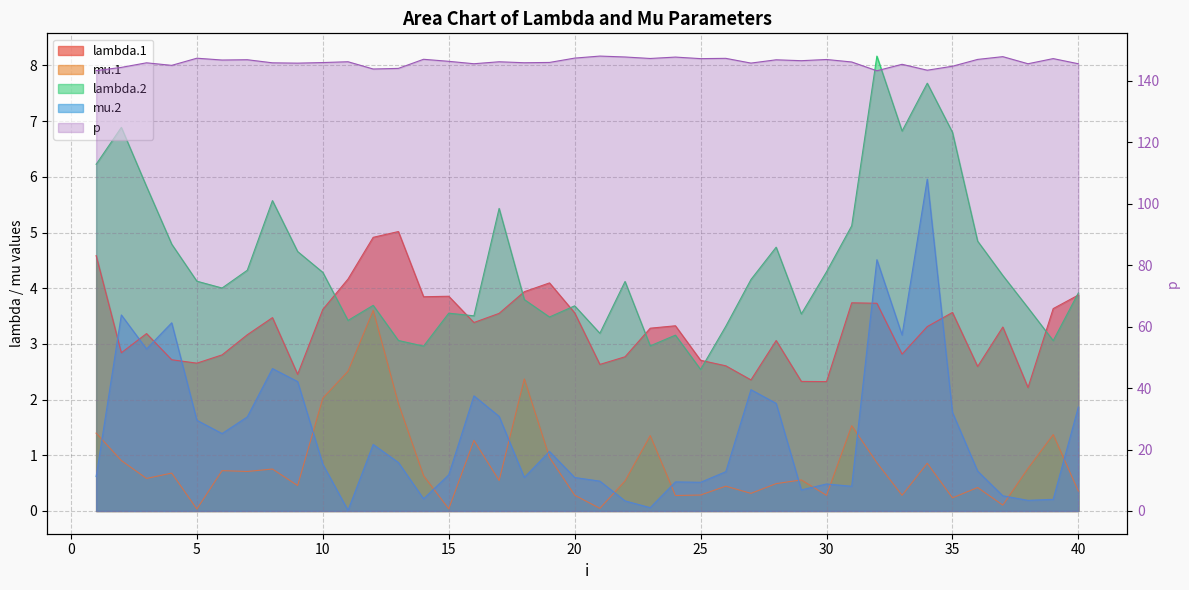

Reading left to right, transcribe all the data shown in this chart.

lambda.1: 4.6	2.8	3.2	2.7	2.7	2.8	3.2	3.5	2.5	3.6	4.2	4.9	5.0	3.8	3.9	3.4	3.5	3.9	4.1	3.6	2.6	2.8	3.3	3.3	2.7	2.6	2.4	3.1	2.3	2.3	3.7	3.7	2.8	3.3	3.6	2.6	3.3	2.2	3.6	3.9
mu.1: 1.4	0.9	0.6	0.7	0.0	0.7	0.7	0.8	0.5	2.0	2.5	3.6	1.9	0.6	0.0	1.3	0.5	2.4	1.0	0.3	0.0	0.5	1.4	0.3	0.3	0.4	0.3	0.5	0.6	0.3	1.5	0.9	0.3	0.9	0.2	0.4	0.1	0.8	1.4	0.4
lambda.2: 6.2	6.9	5.8	4.8	4.1	4.0	4.3	5.6	4.7	4.3	3.4	3.7	3.1	3.0	3.6	3.5	5.4	3.8	3.5	3.7	3.2	4.1	3.0	3.2	2.5	3.3	4.2	4.7	3.5	4.3	5.1	8.2	6.8	7.7	6.8	4.8	4.2	3.6	3.1	3.9
mu.2: 0.6	3.5	2.9	3.4	1.6	1.4	1.7	2.6	2.3	0.8	0.0	1.2	0.9	0.2	0.6	2.1	1.7	0.6	1.1	0.6	0.5	0.2	0.1	0.5	0.5	0.7	2.2	1.9	0.4	0.5	0.4	4.5	3.2	6.0	1.8	0.7	0.3	0.2	0.2	1.9
p: 143.3	144.3	145.8	145.0	147.3	146.7	146.8	145.8	145.7	145.9	146.2	143.8	144.0	147.0	146.3	145.5	146.2	145.8	145.9	147.4	148.0	147.7	147.2	147.7	147.2	147.3	145.7	146.8	146.5	146.9	146.1	143.2	145.3	143.4	144.7	146.9	147.8	145.5	147.2	145.5